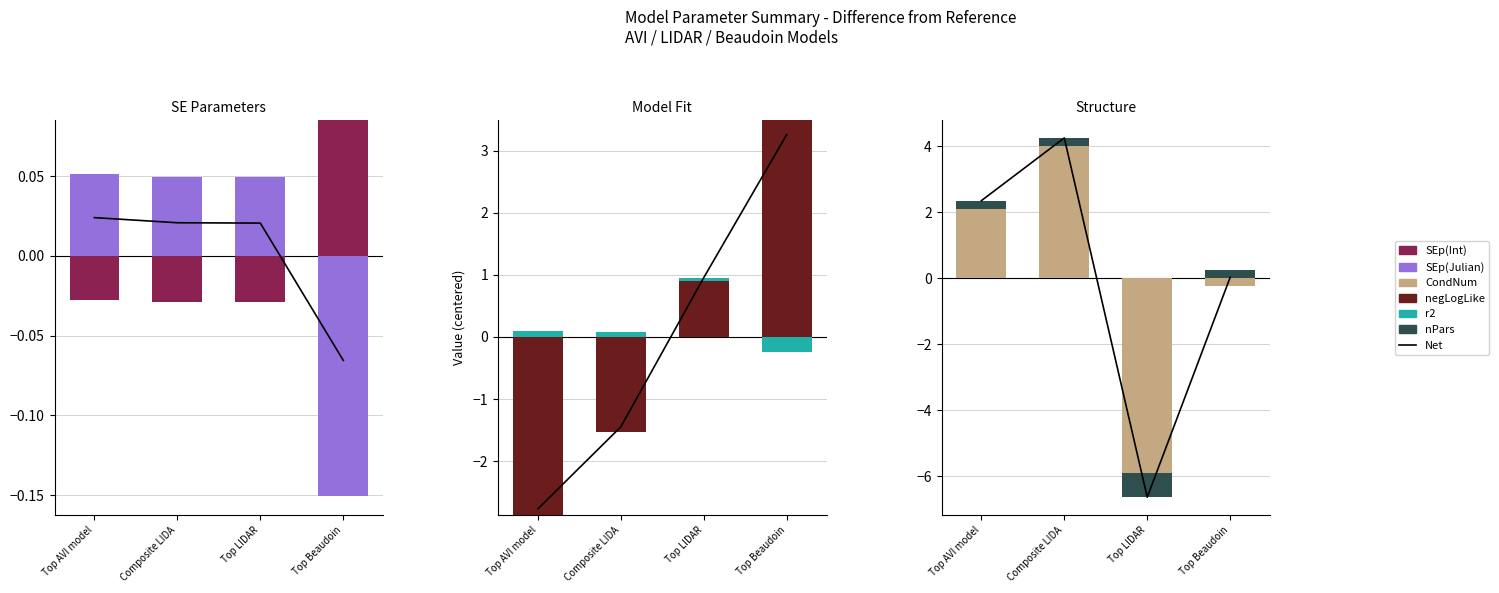

At which category is the sum across all series the highest?

Top Beaudoin